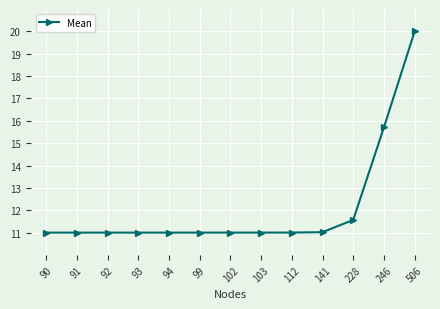

True or false: there are more than 0 points higher than both neighbors.

True